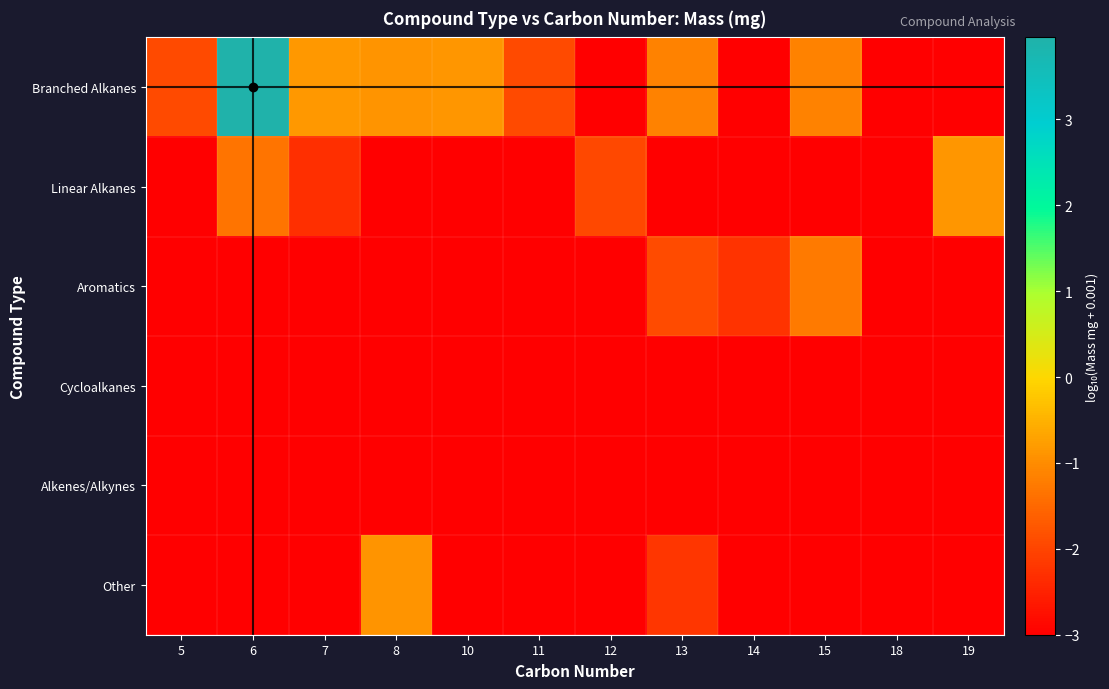

Count the number of categories in the chart.

12